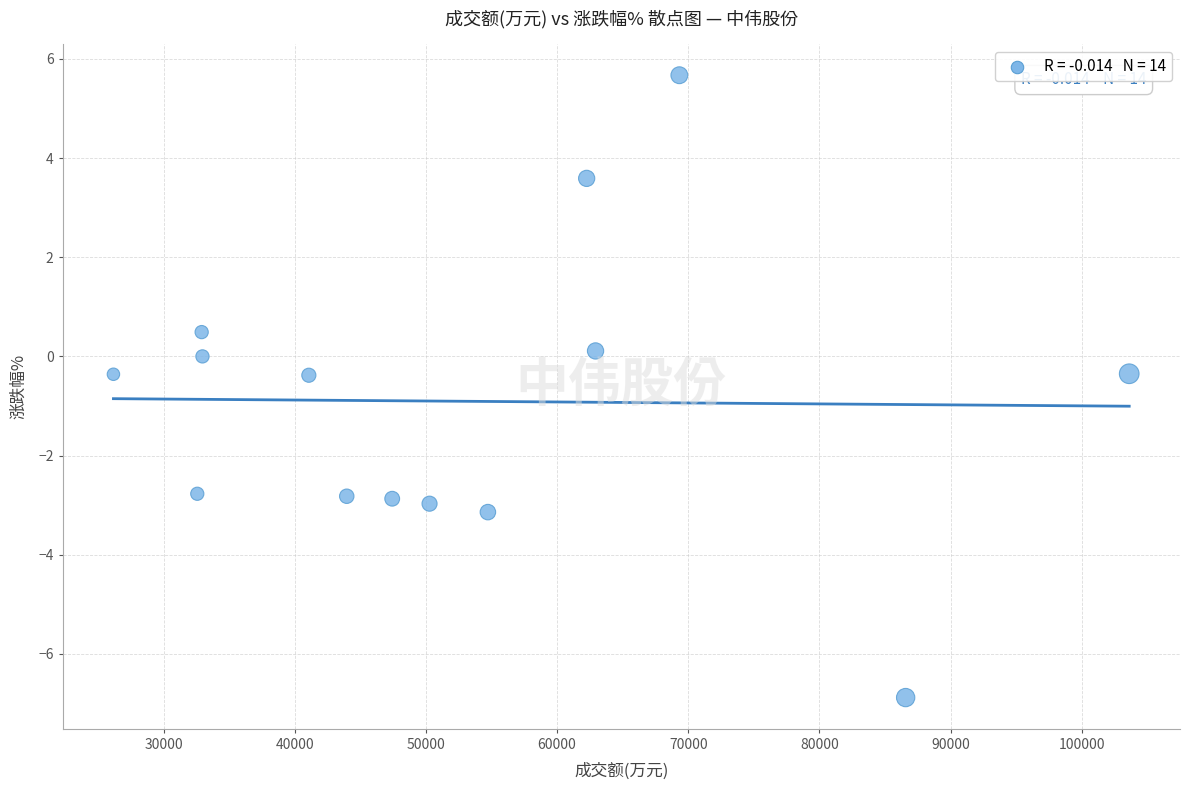

What is the range of X values (max minus min)?

77432.0